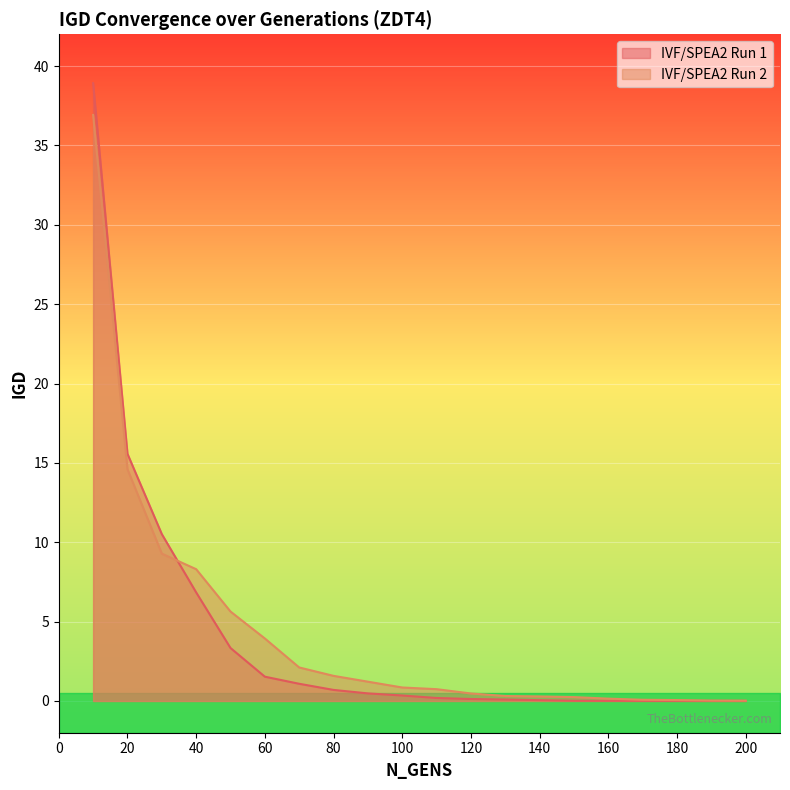

How many categories are shown in the chart?

20